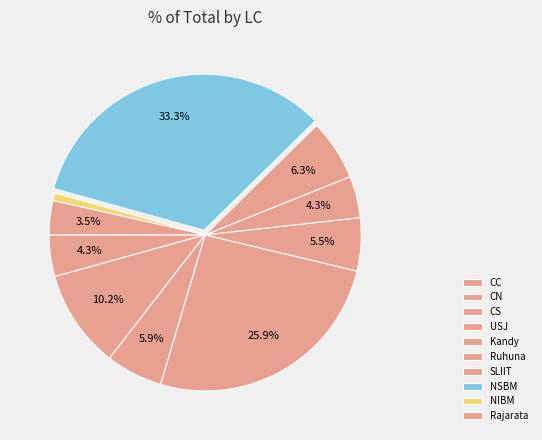

How many slices are in this pie chart?

10